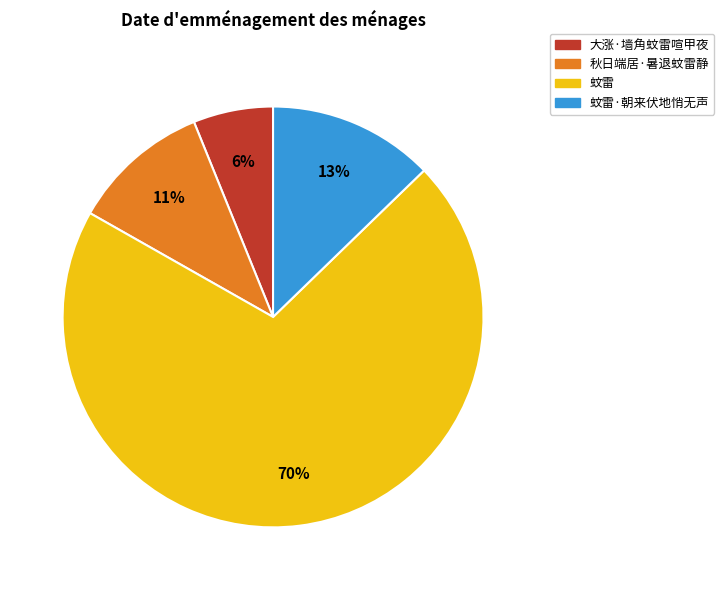

To the nearest percent, what is the average slice percentage?

25%